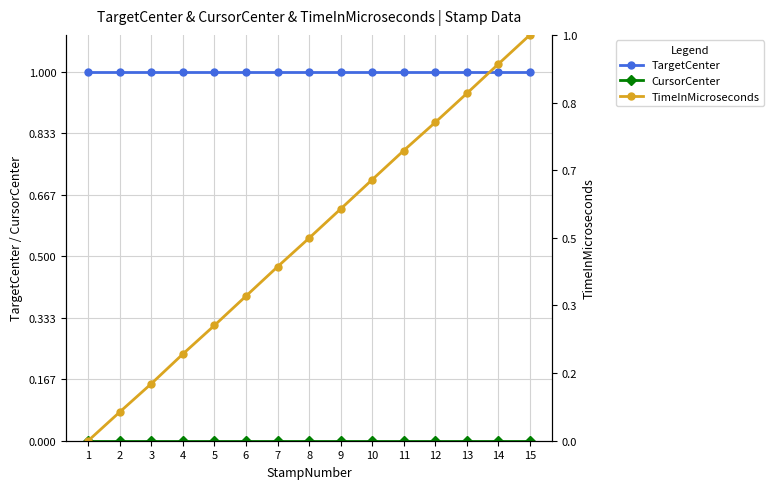

The TimeInMicroseconds series shows 0.4 at 10. True or false?

False